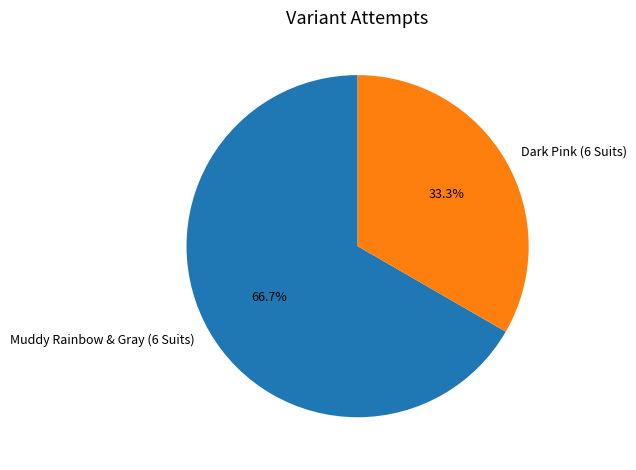

To the nearest percent, what is the difference between the Dark Pink (6 Suits) and Muddy Rainbow & Gray (6 Suits) slice percentages?

33%